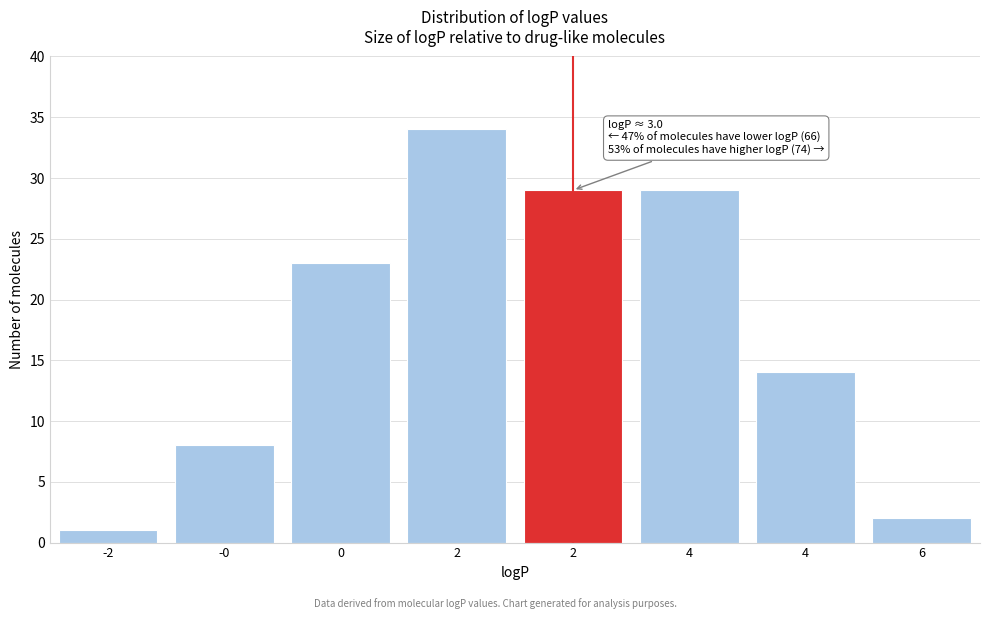

Are the bars horizontal?

No